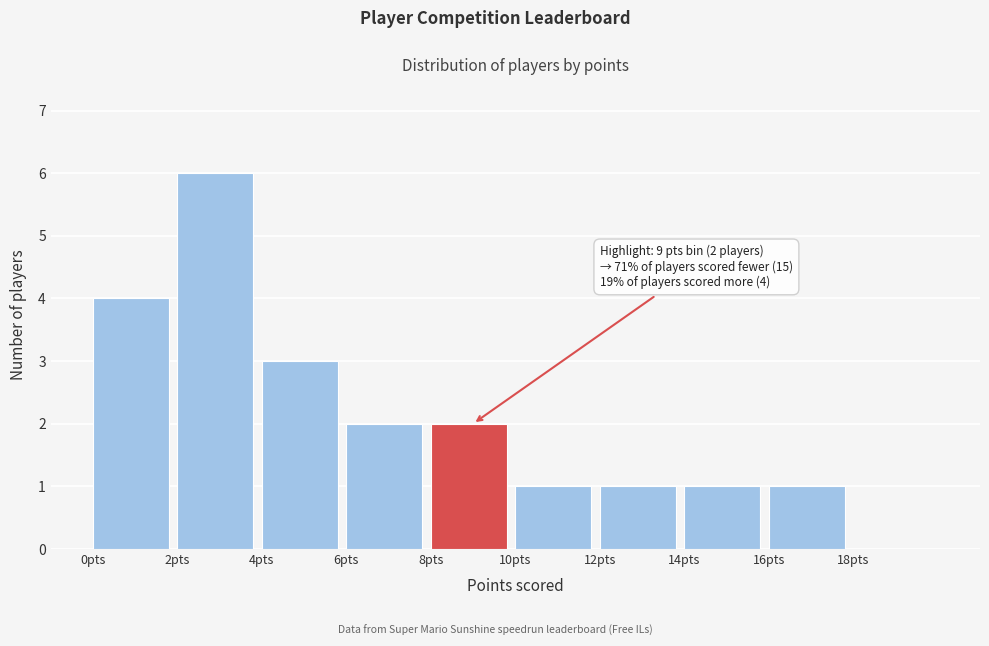

Over which range of the x-axis is the bar tallest?

2 to 4